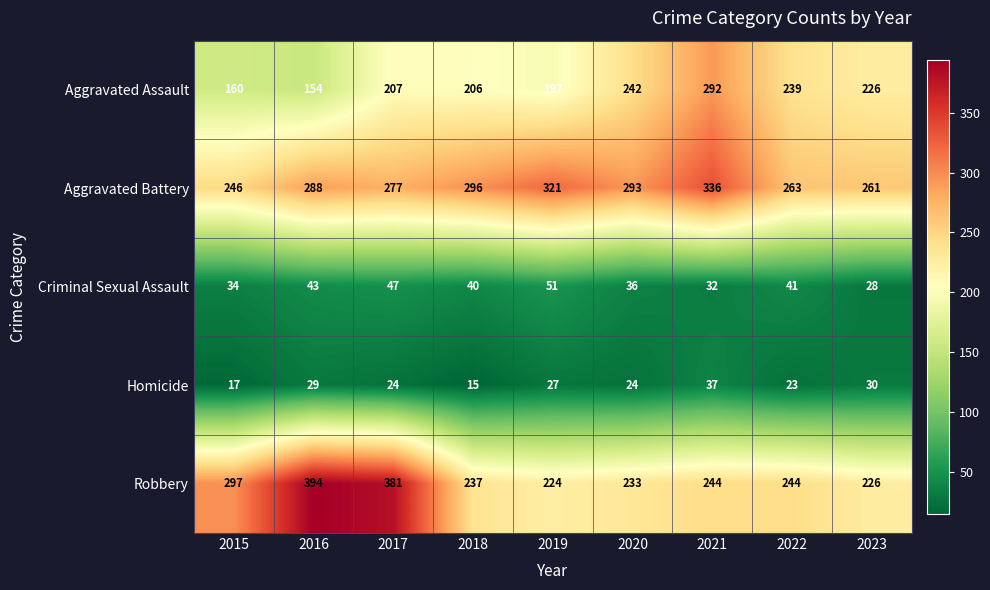

What is the difference between the Homicide values at 2019 and 2021?

10